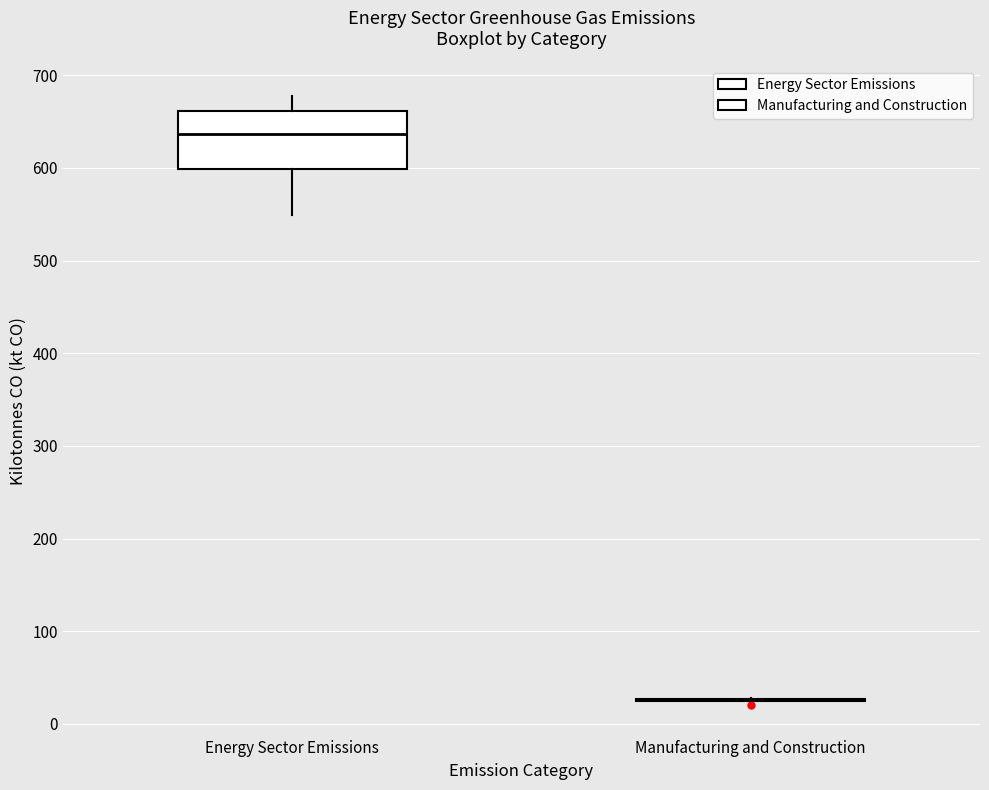

Reading left to right, read every box against the y-axis: the position of its median line, the range the box covers, and the ends of its whiskers. The values are not printed on the chart, so give them approximately, as read against the axis.

Energy Sector Emissions: median 640, box 600 to 660, whiskers 550 to 680
Manufacturing and Construction: box collapsed to a line at 30, whiskers 20 to 30